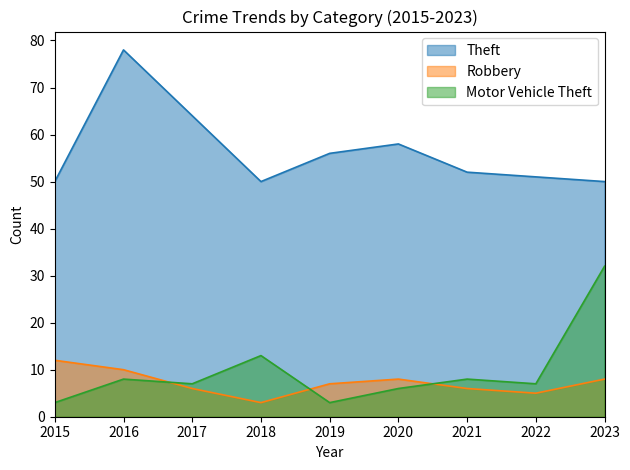

What is the difference between the Theft values at 2019 and 2018?

6